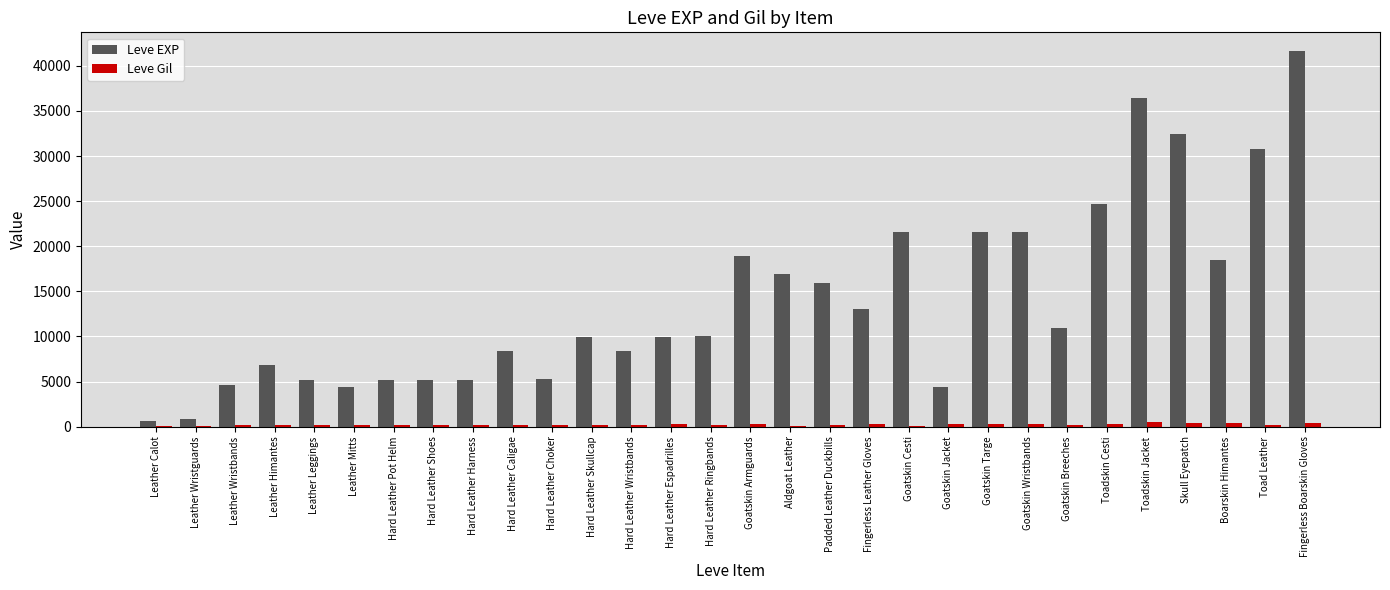

At which label does Leve EXP reach its peak?

Fingerless Boarskin Gloves